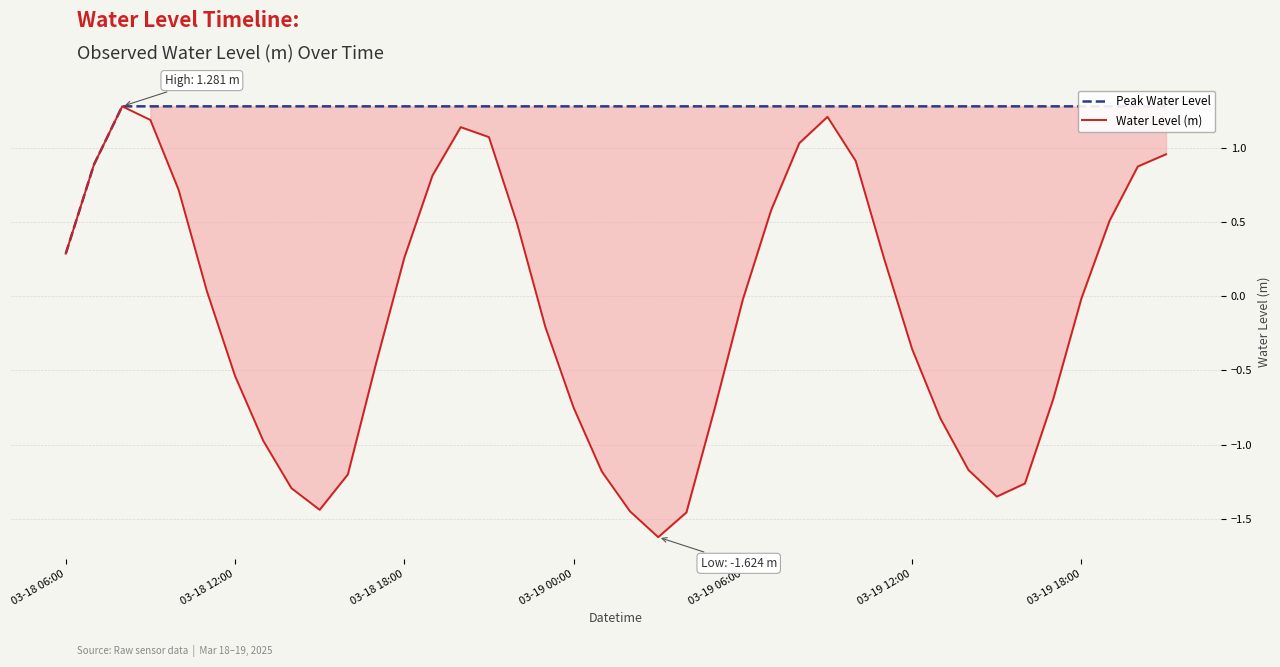

How many lines are shown in the chart?

2